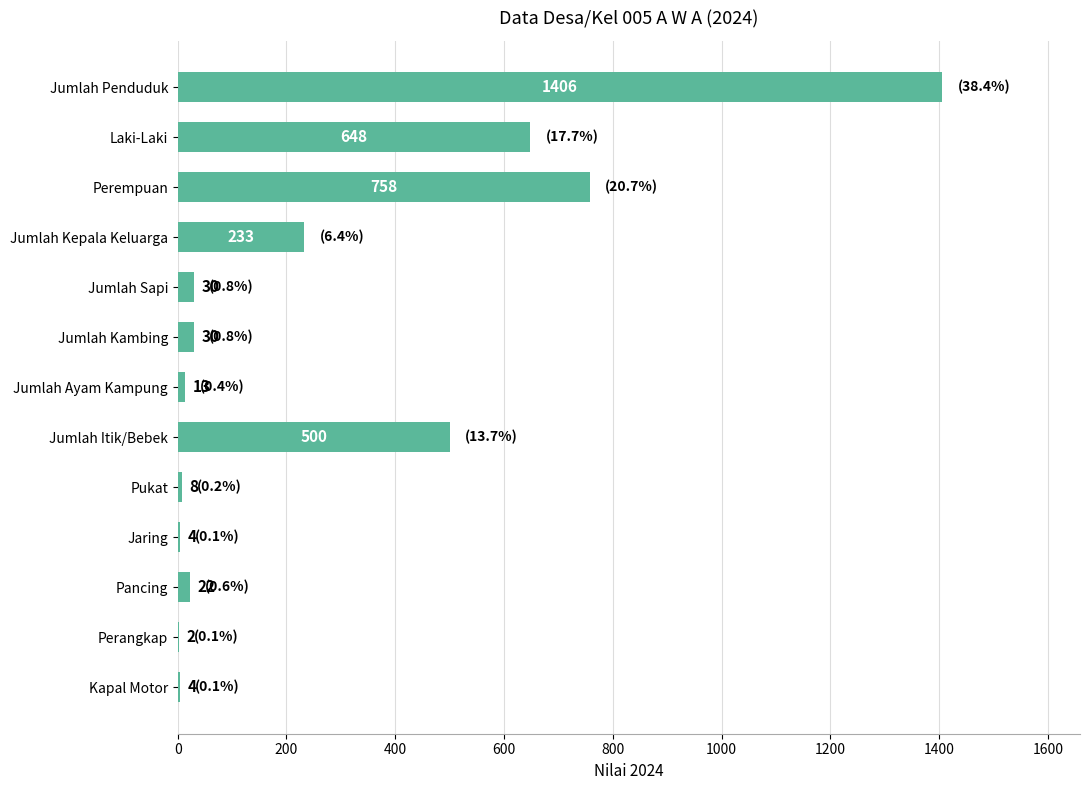

Between Perangkap and Jaring, which is larger?

Jaring